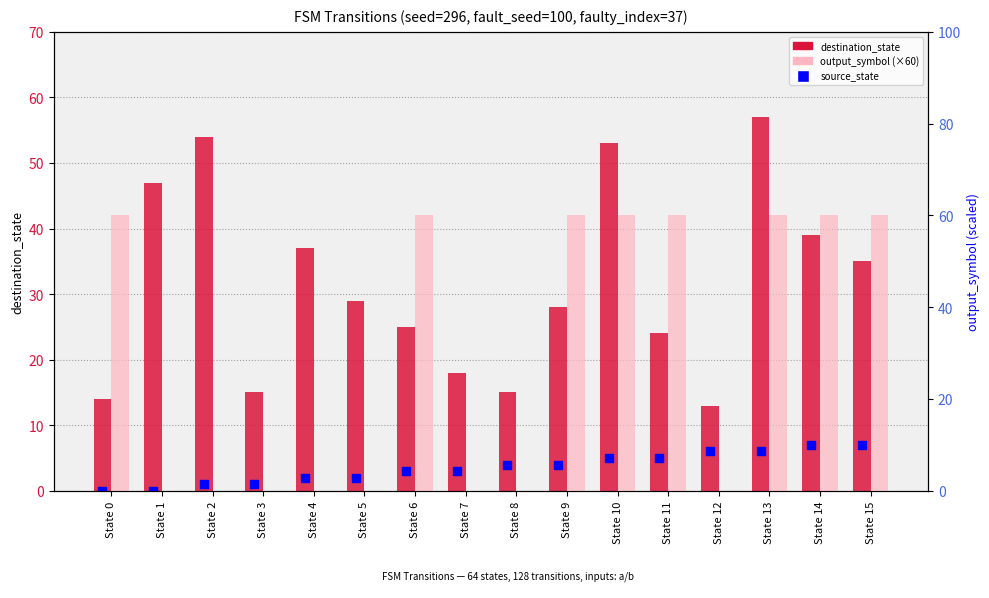

At how many categories does at least one series exceed 57?

8